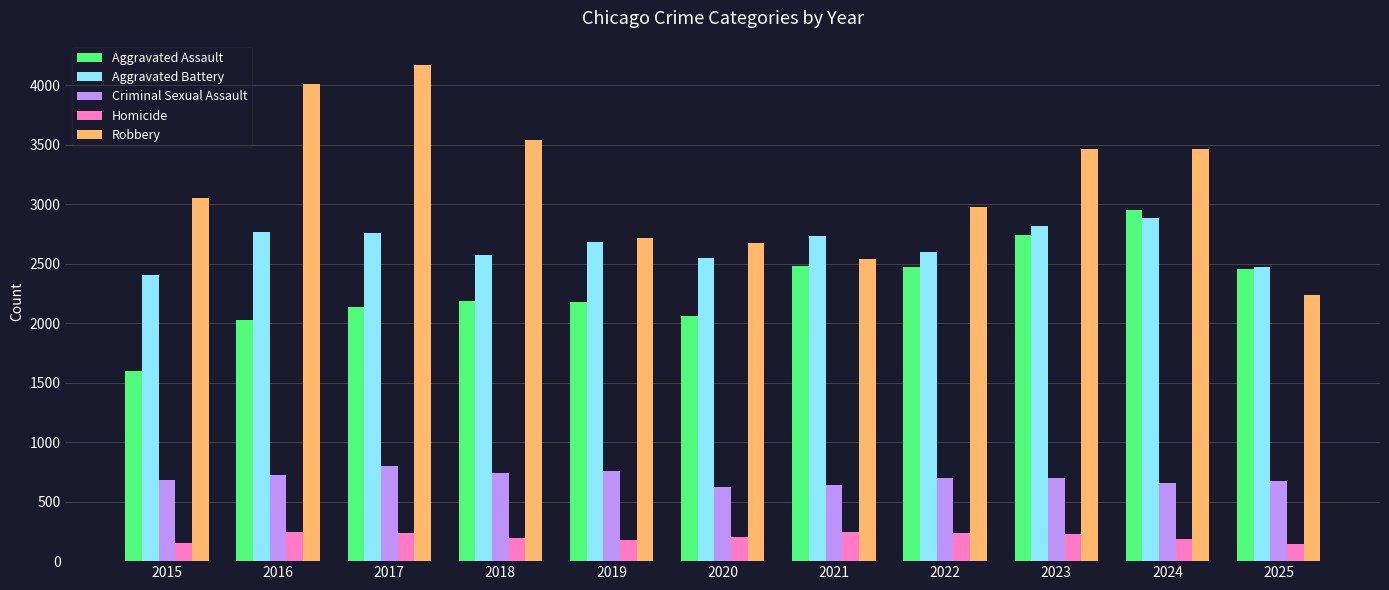

What is the minimum value shown in the chart?

147